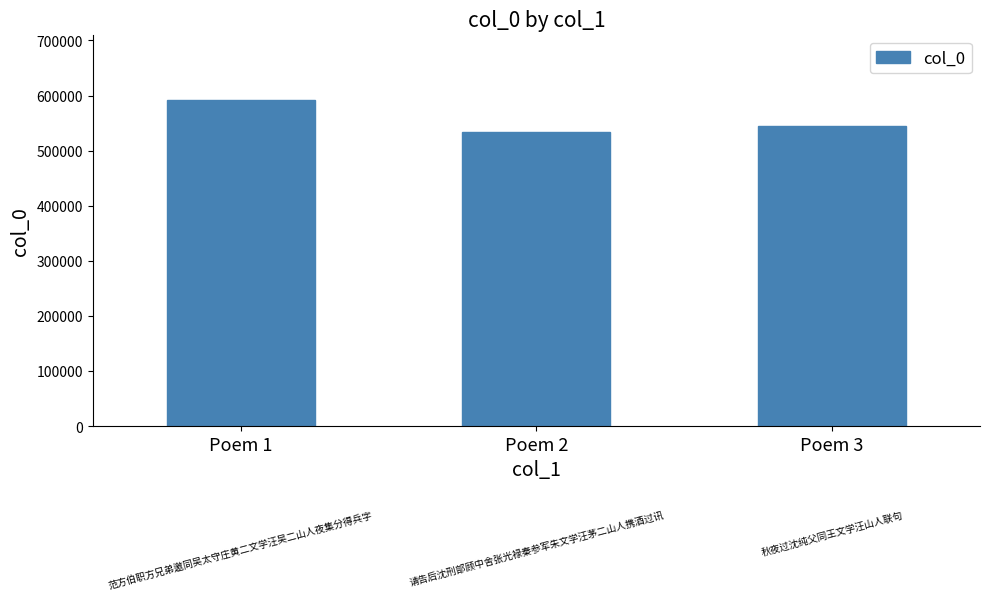

True or false: the data shows 591966 at Poem 1.

True